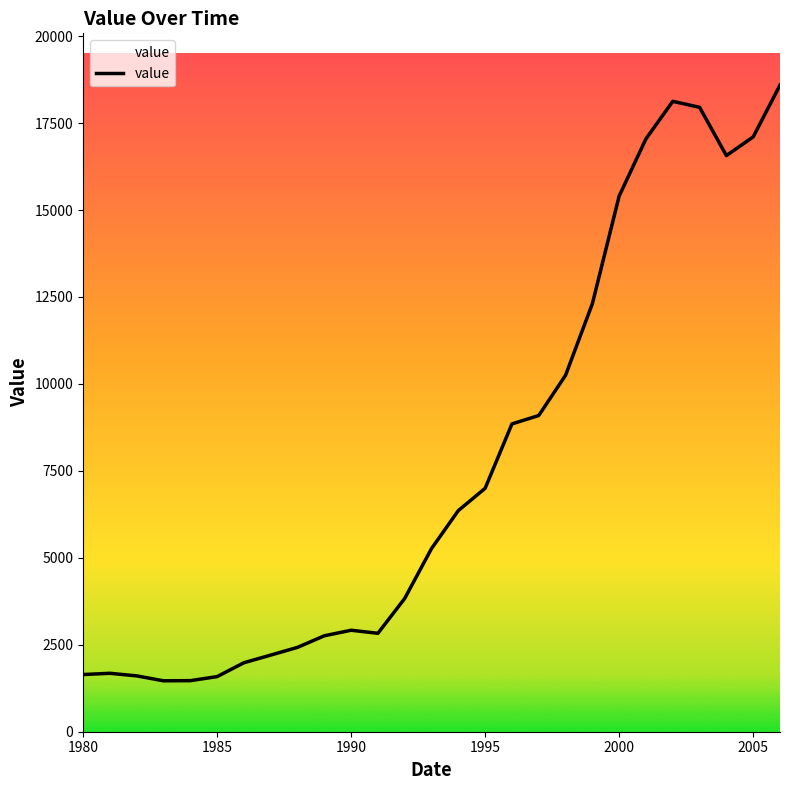

What is the difference between the maximum and minimum values?

17129